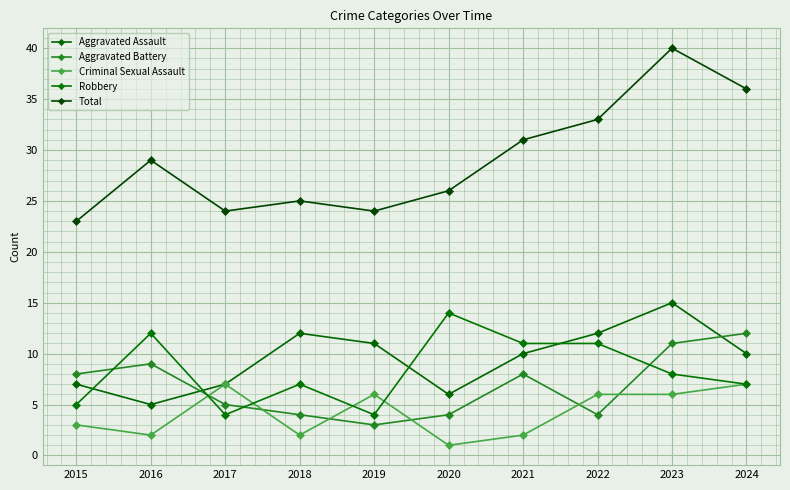

What are all the series names shown in the legend?

Aggravated Assault, Aggravated Battery, Criminal Sexual Assault, Robbery, Total